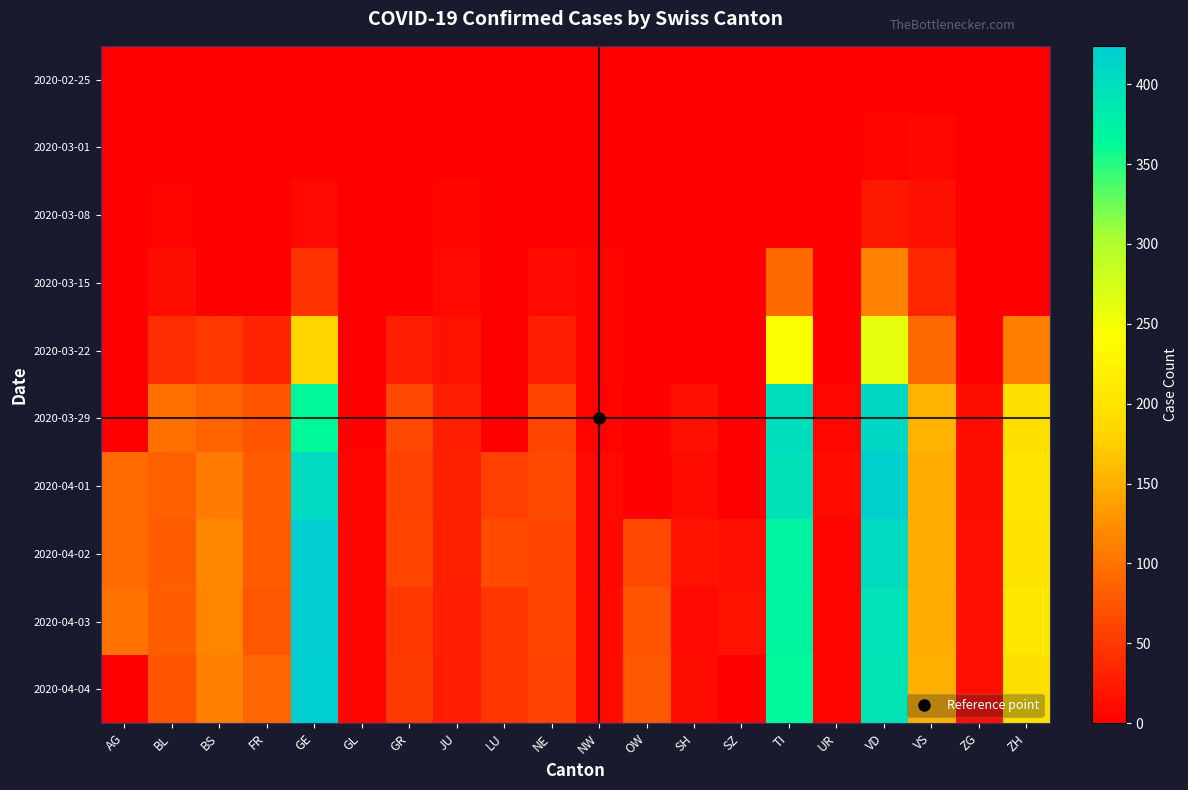

Rank the series by their maximum value, from lowest to highest.

2020-02-25, 2020-03-01, 2020-03-08, 2020-03-15, 2020-03-22, 2020-03-29, 2020-04-01, 2020-04-04, 2020-04-02, 2020-04-03